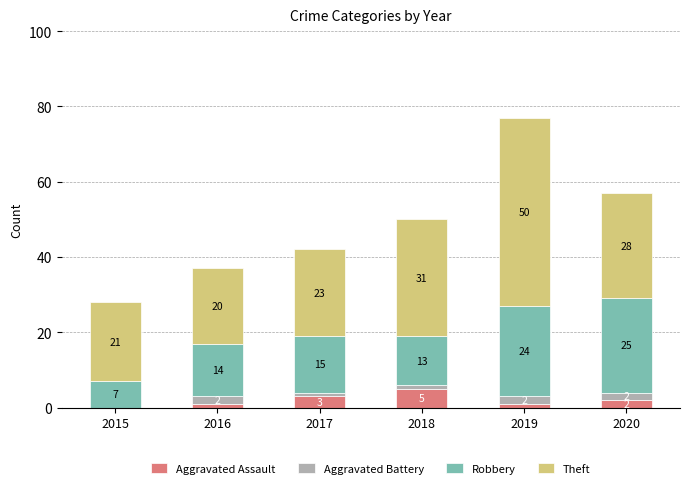

What is the sum of all Aggravated Assault values?

12